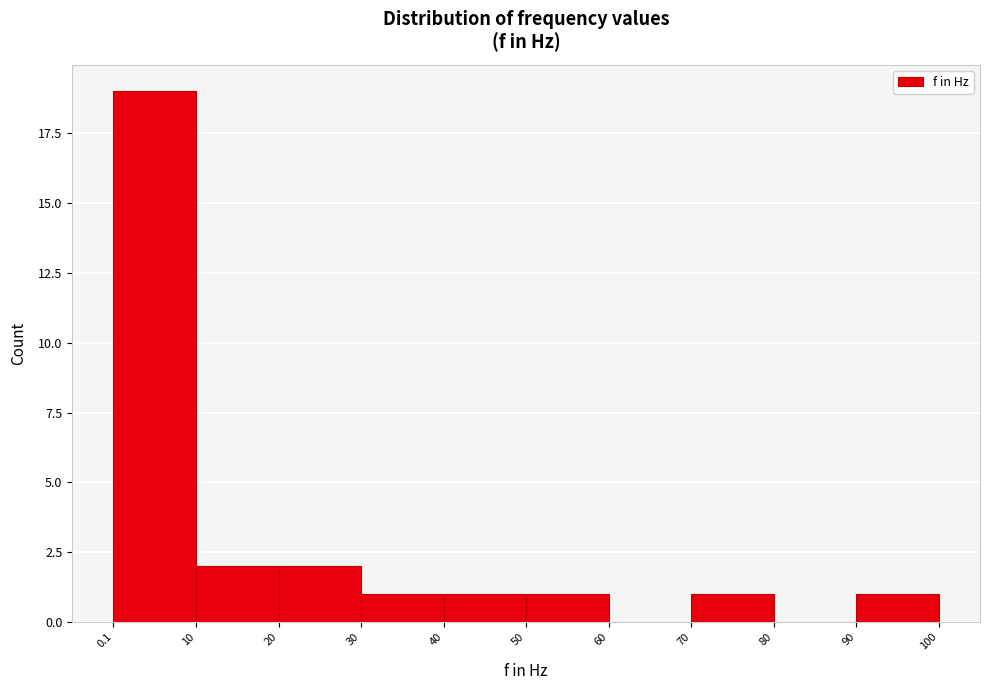

Reading left to right, transcribe this chart: for each bar, give the range it covers on the x-axis and its height. The values are not printed on the chart, so give them approximately, as read against the axis.

0.1 to 10: 19
10 to 20: 2
20 to 30: 2
30 to 40: 1
40 to 50: 1
50 to 60: 1
60 to 70: 0
70 to 80: 1
80 to 90: 0
90 to 100: 1